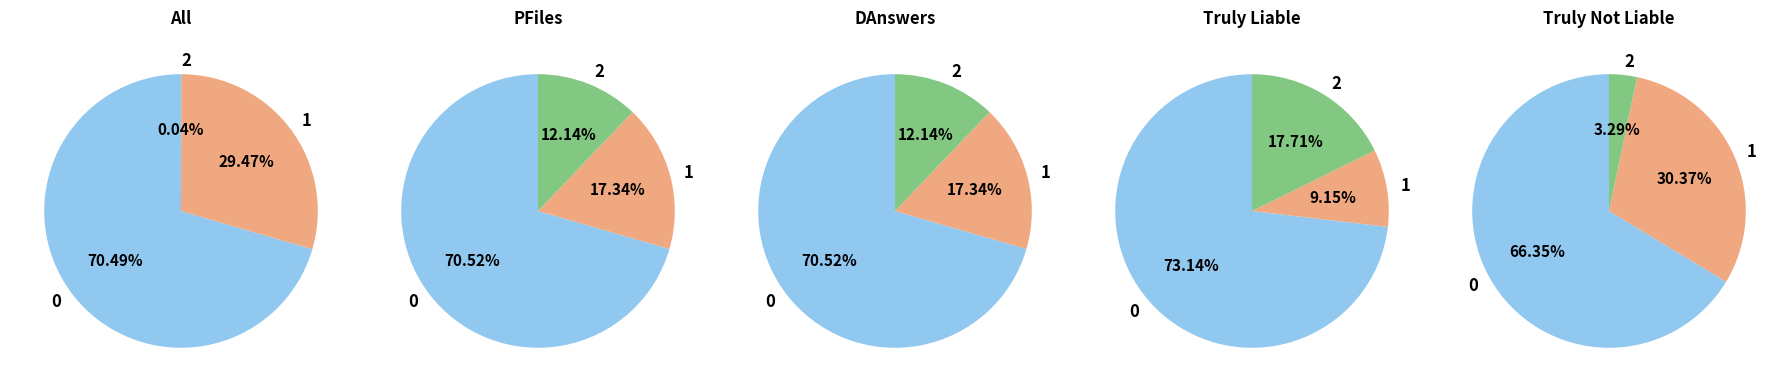

Is 1 the majority of the pie?

No